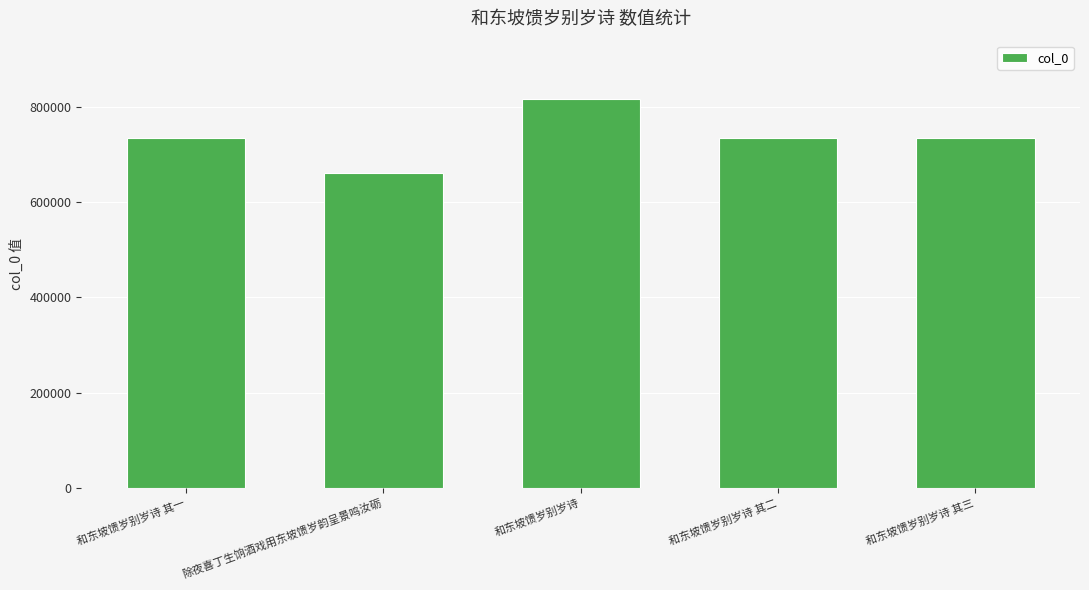

Which has a higher value, 除夜喜丁生饷酒戏用东坡馈岁韵呈景鸣汝砺 or 和东坡馈岁别岁诗?

和东坡馈岁别岁诗